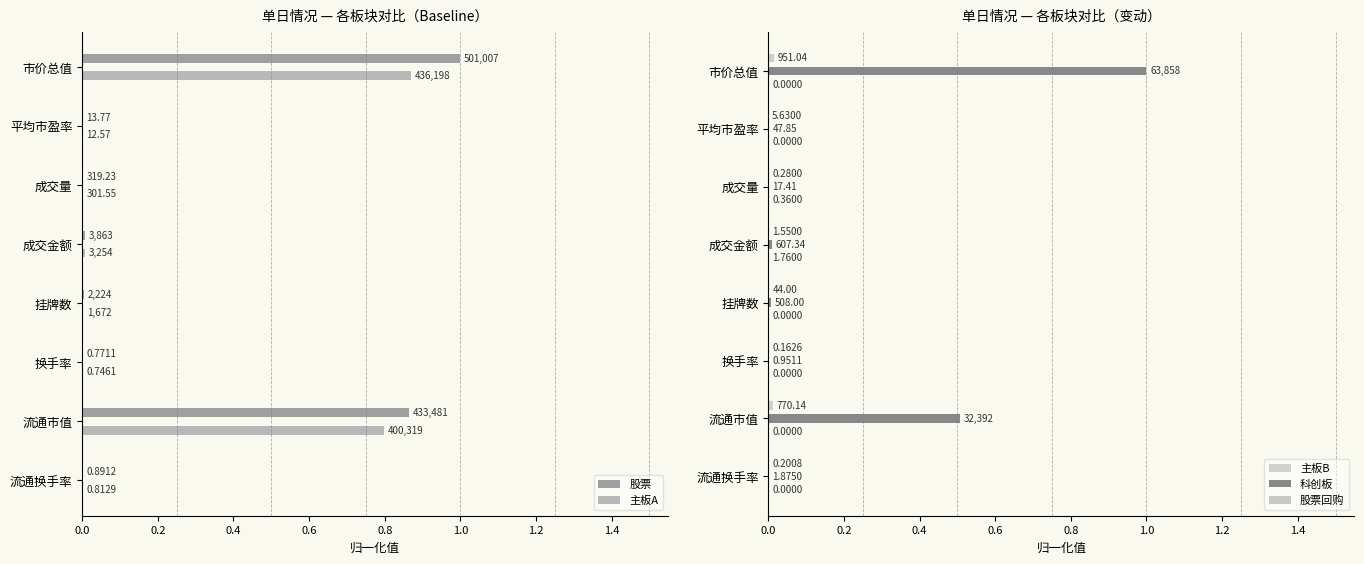

Reading left to right, transcribe all the data shown in this chart.

股票: 1.0	0.0	0.0	0.0	0.0	0.0	0.9	0.0
主板A: 0.9	0.0	0.0	0.0	0.0	0.0	0.8	0.0
主板B: 0.0	0.0	0.0	0.0	0.0	0.0	0.0	0.0
科创板: 1.0	0.0	0.0	0.0	0.0	0.0	0.5	0.0
股票回购: 0.0	0.0	0.0	0.0	0.0	0.0	0.0	0.0